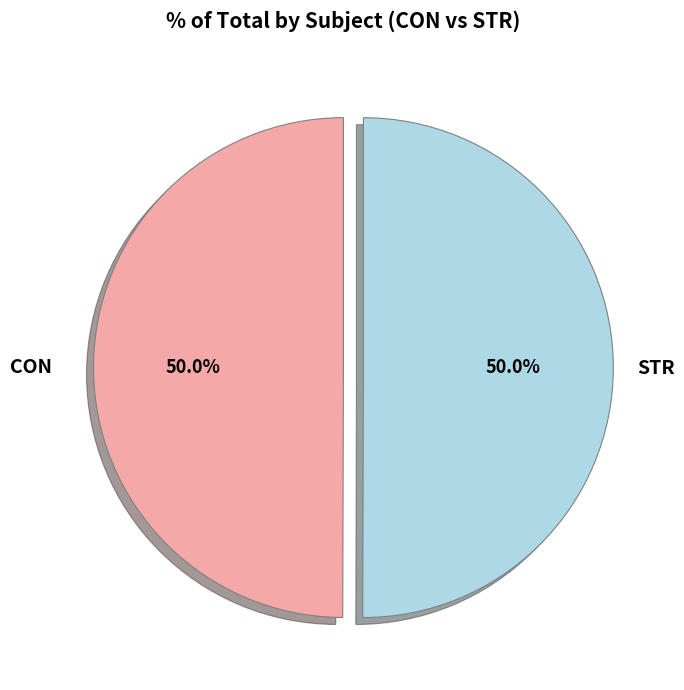

What is the ratio of the value at STR to the value at CON?

1.0